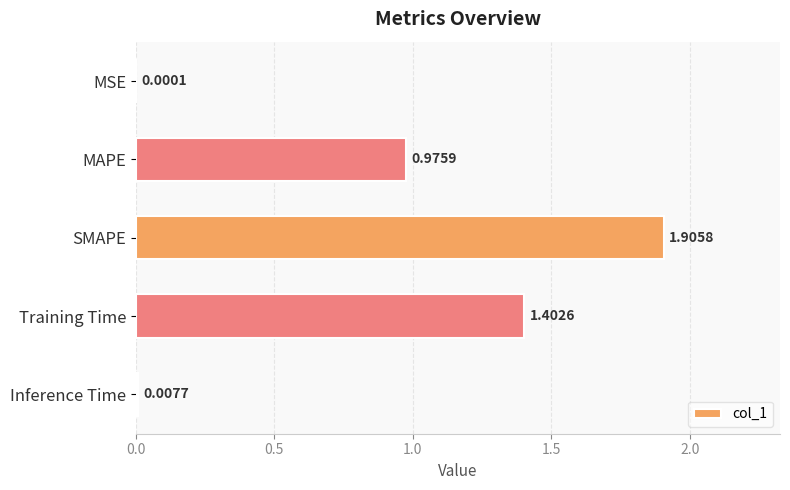

What is the change in value from SMAPE to Training Time?

-0.5